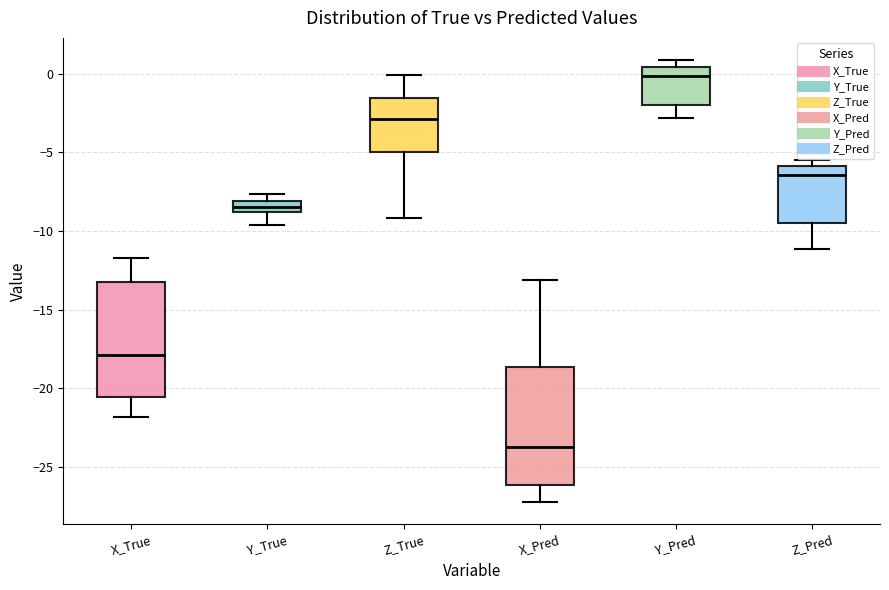

Which box's median line is the highest?

Y_Pred